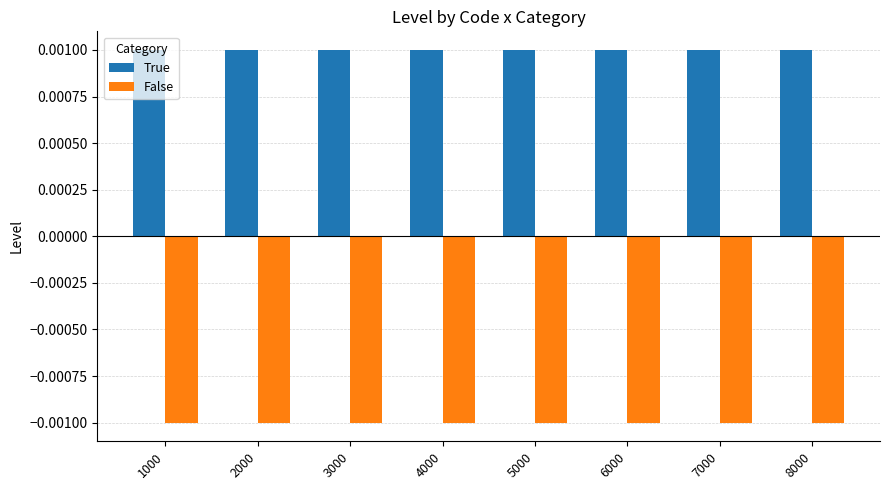

Is the value of True at 2000 greater than the value of False at 2000?

Yes